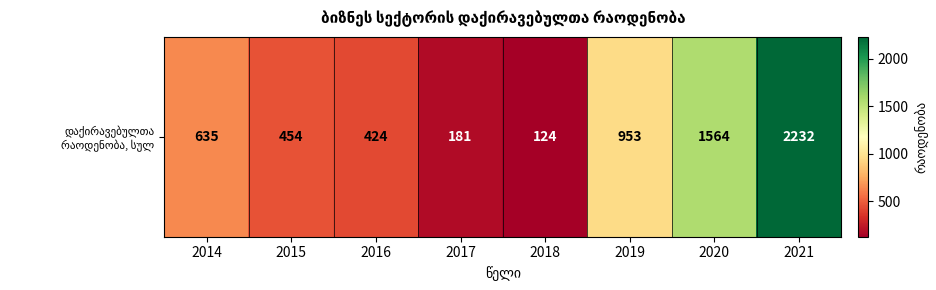

What is the difference between the second highest and minimum values?

1440